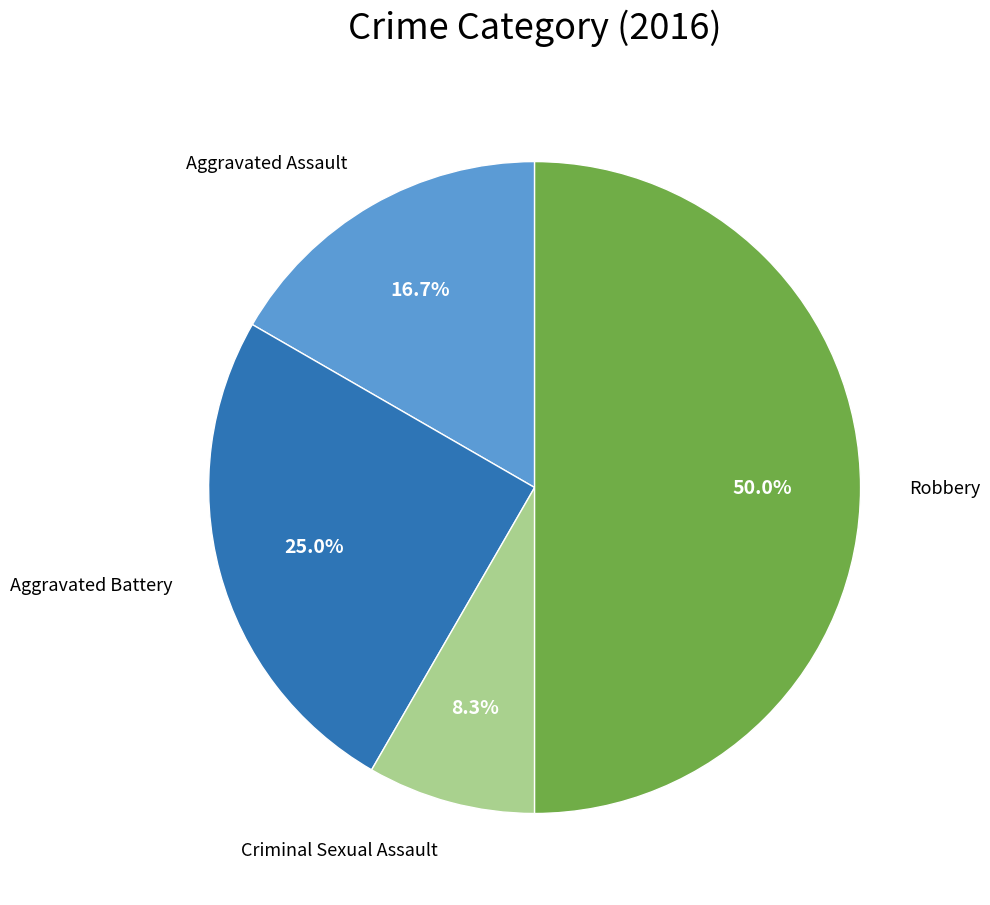

Which has a higher value, Aggravated Battery or Criminal Sexual Assault?

Aggravated Battery